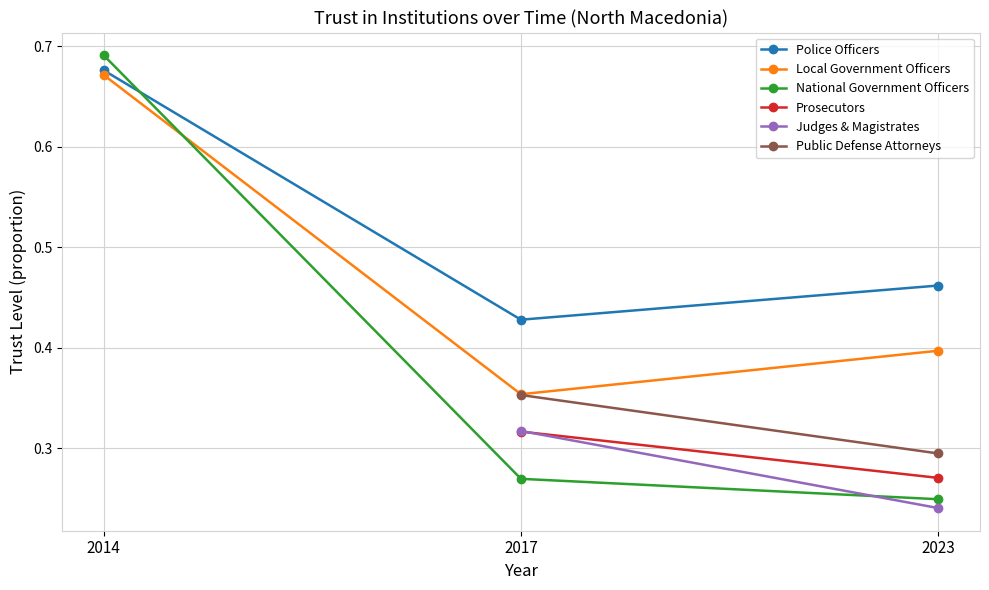

List the labels in order of Local Government Officers value, largest first.

2014, 2023, 2017